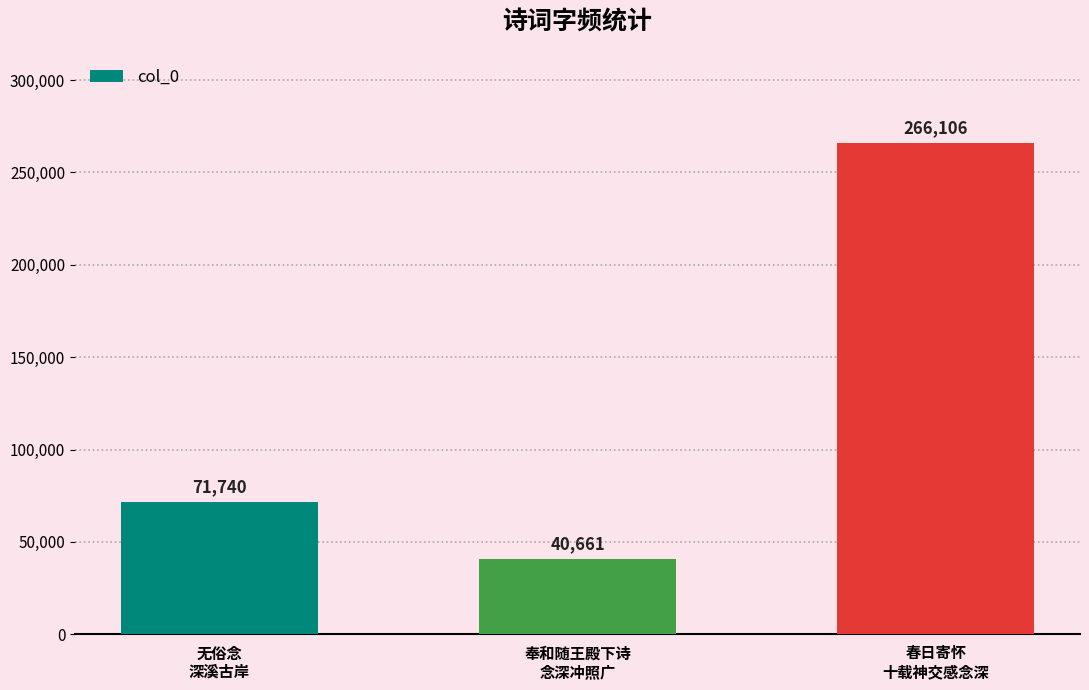

What is the ratio of the value at 无俗念
深溪古岸 to the value at 春日寄怀
十载神交感念深?

0.3